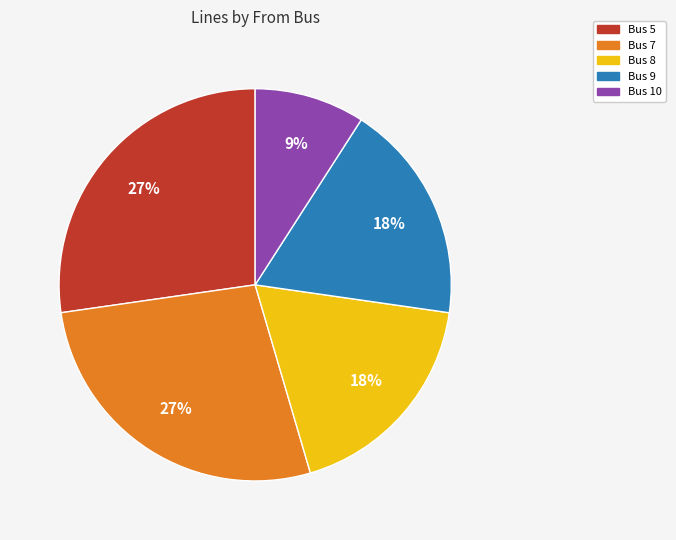

Which slice is the smallest?

Bus 10